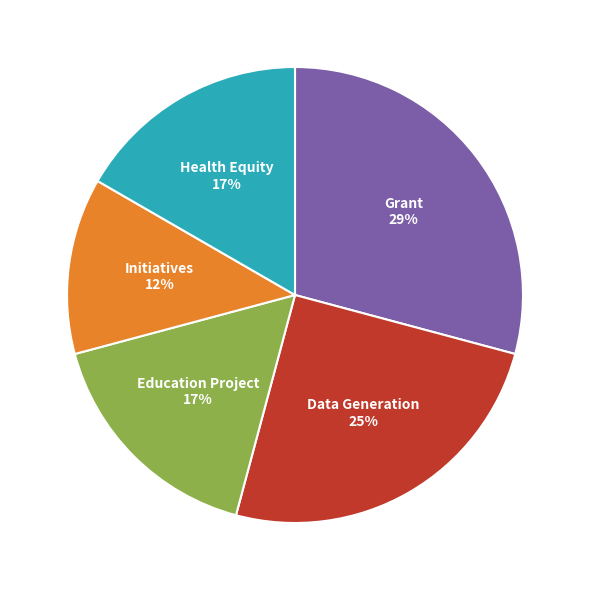

To the nearest percent, what percentage of the pie is Data Generation?

25%